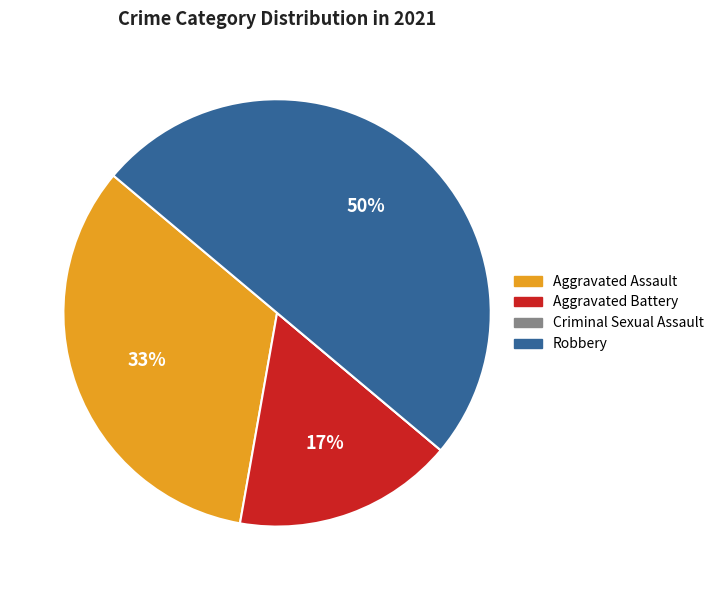

Which category has the biggest portion of the pie?

Robbery